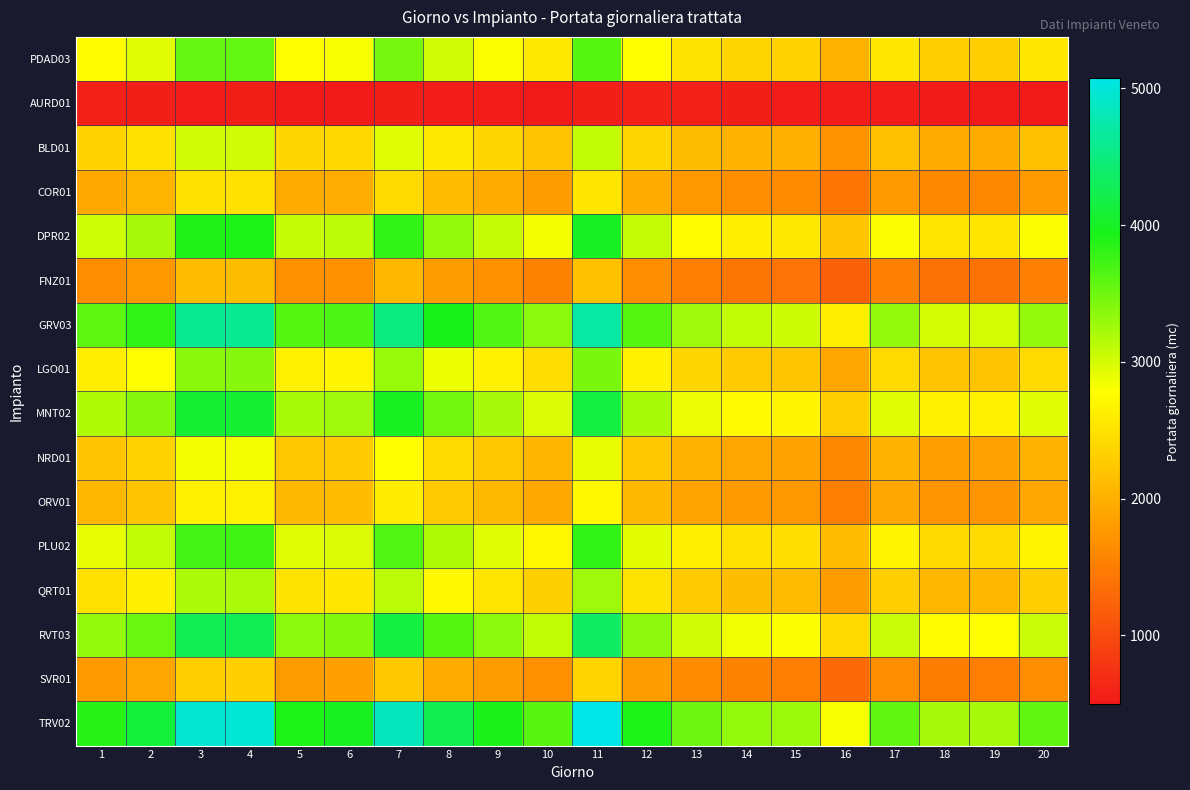

What is the total value across all series at 15?

34269.8